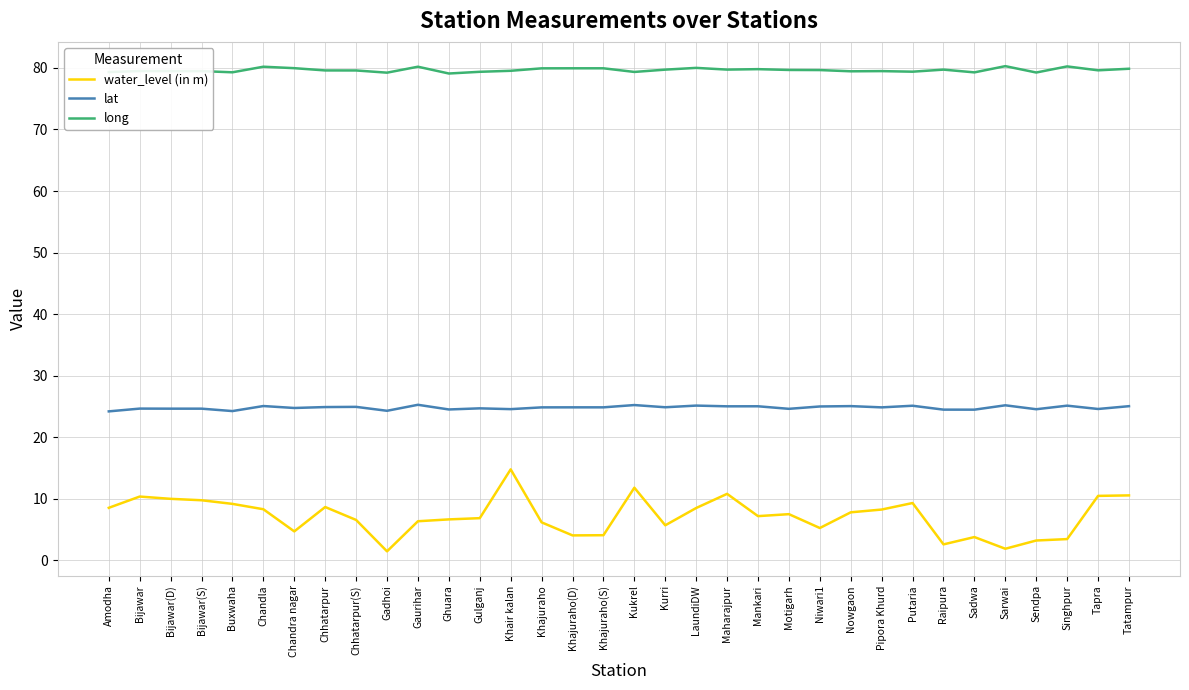

Is the value of water_level (in m) at Sarwai greater than the value of lat at Chhatarpur?

No